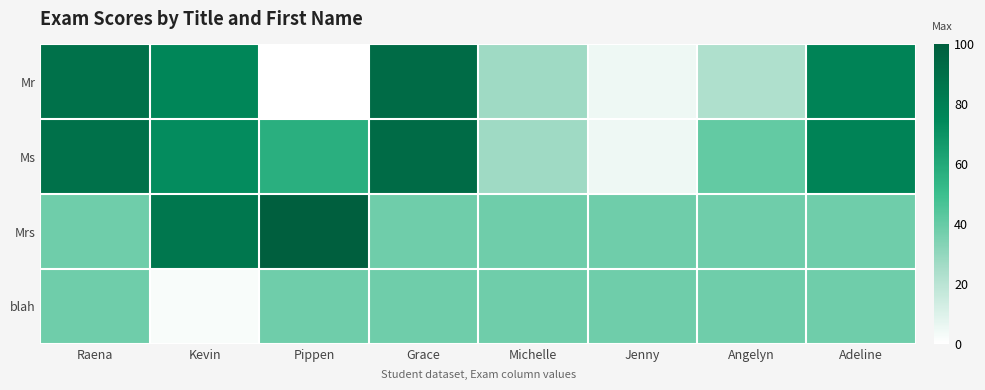

At which category does the chart reach its peak across all series?

Pippen